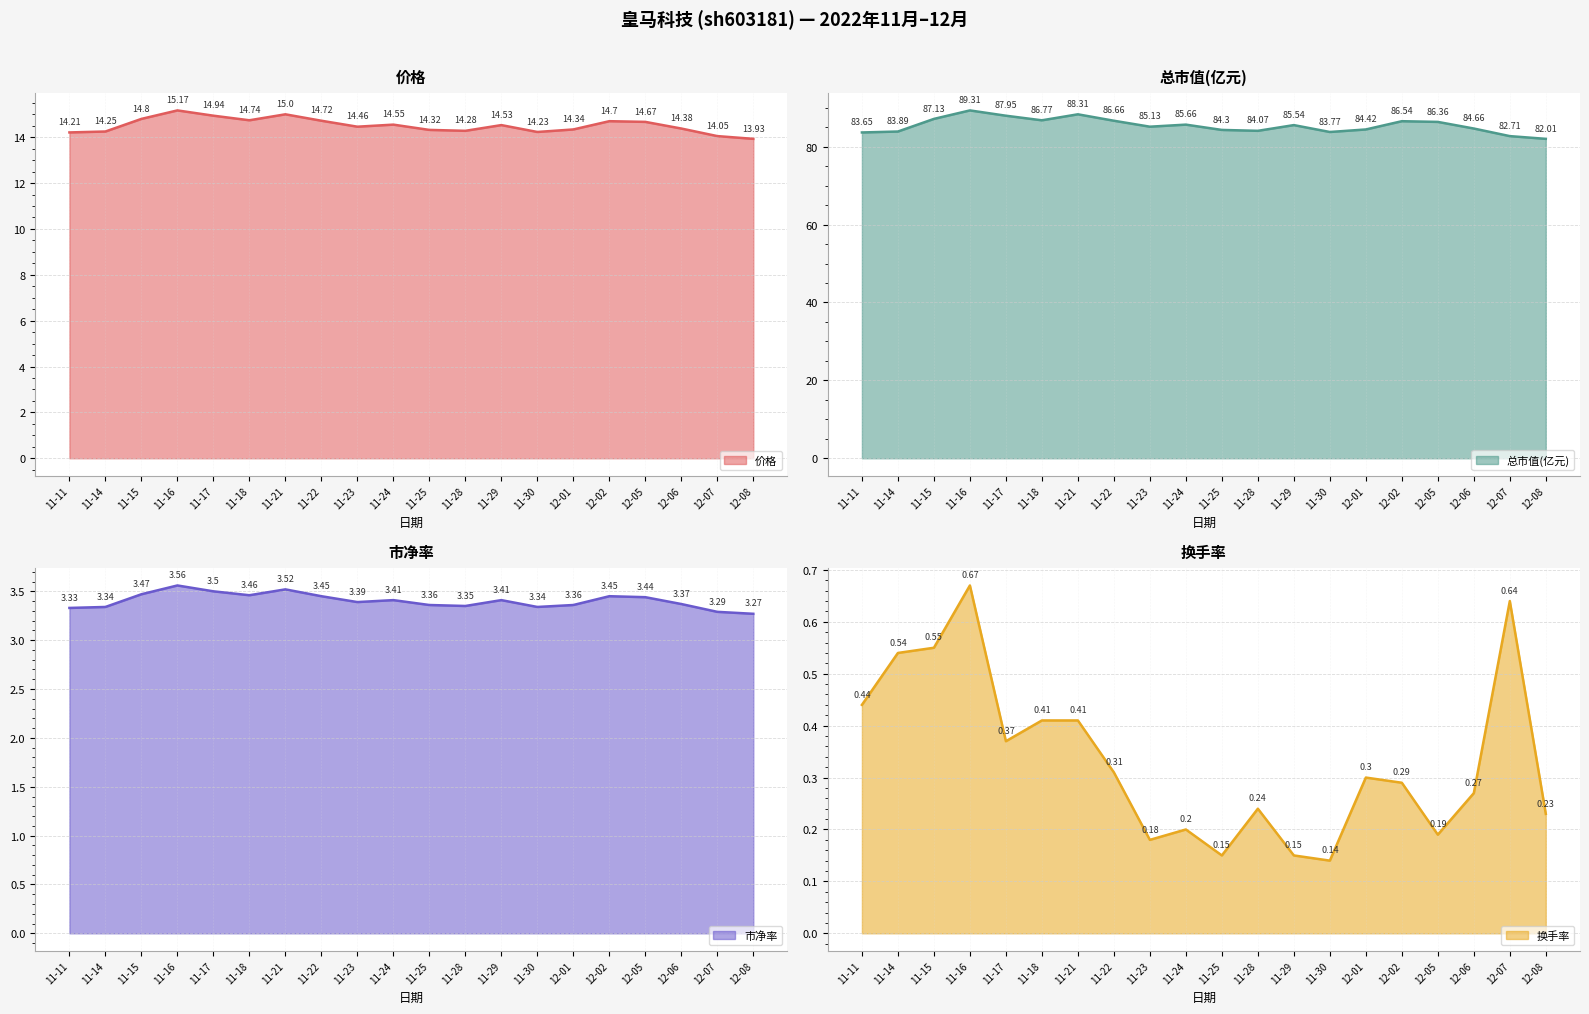

At which category does 换手率 reach its first local peak?

11-16